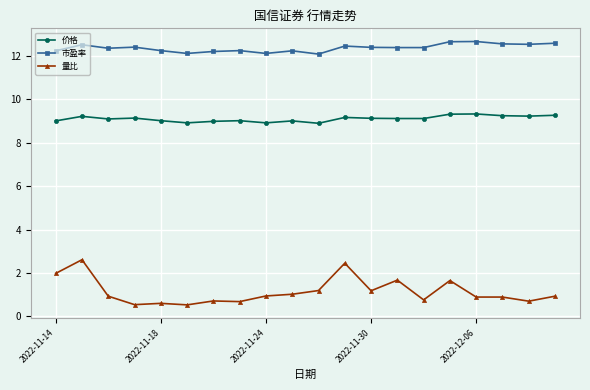

True or false: 价格 and 量比 intersect in this chart.

False